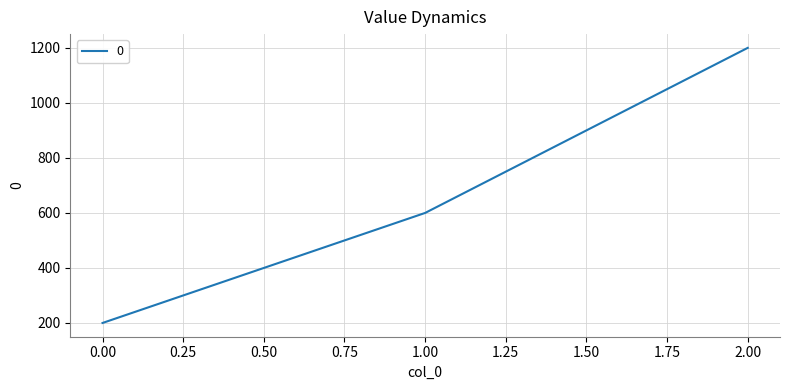

Is it true that the value at 0.00 is 200?

True